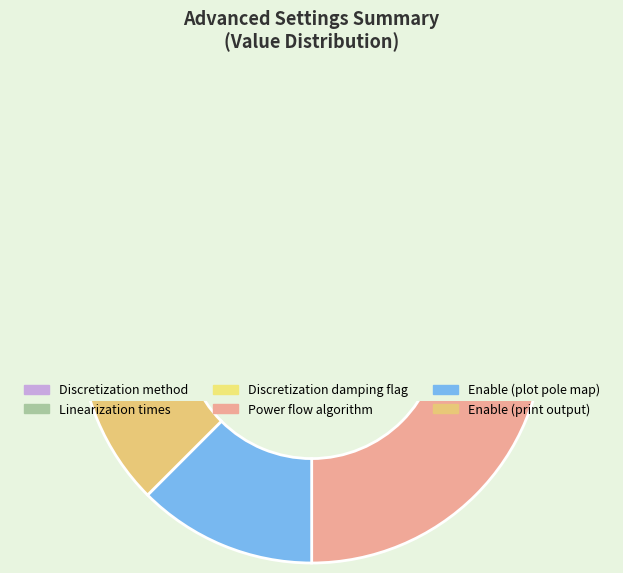

Is it true that Discretization damping flag is 3% of the pie?

False